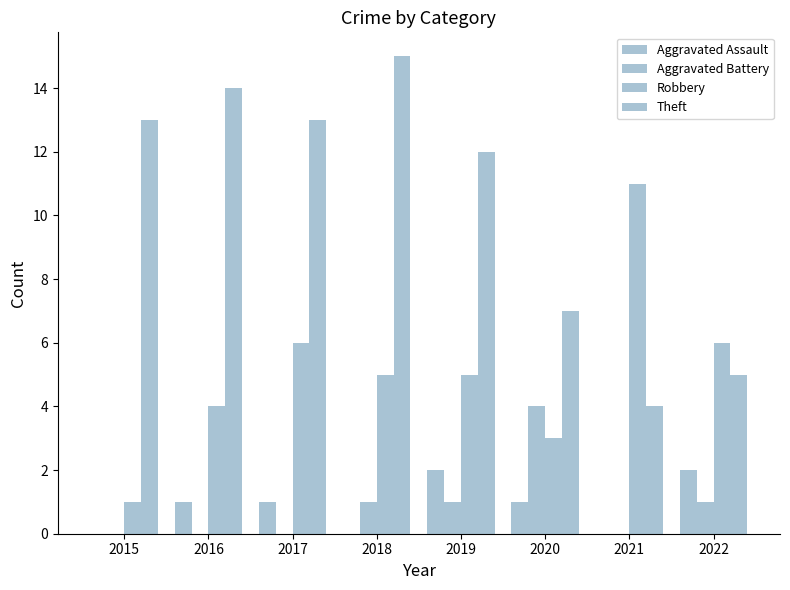

The value of Aggravated Assault at 2018 is 0. True or false?

True